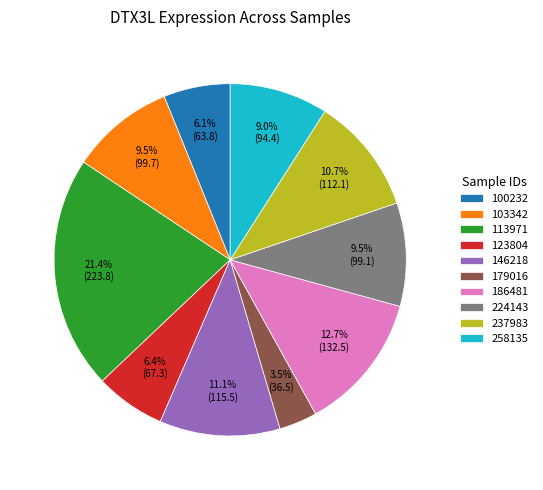

Is there any slice that represents more than half of the pie?

No